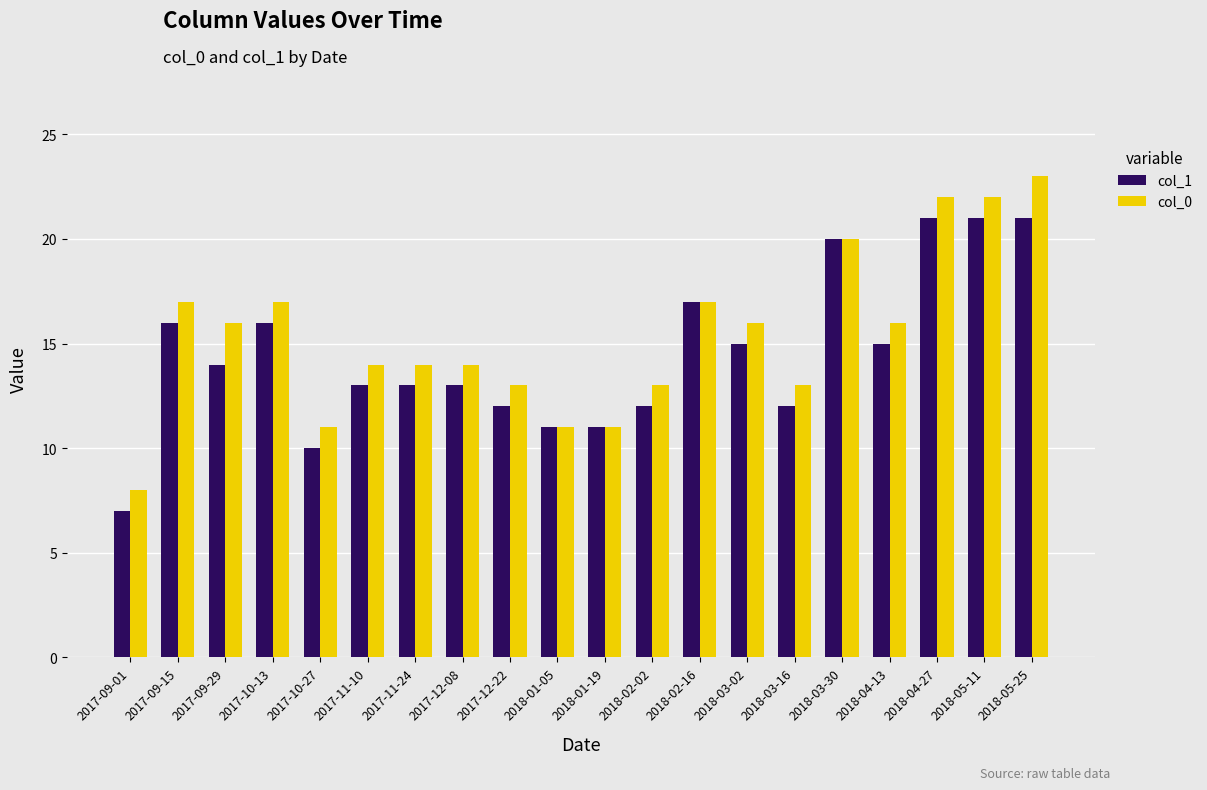

What is the average value of the col_0 series?

15